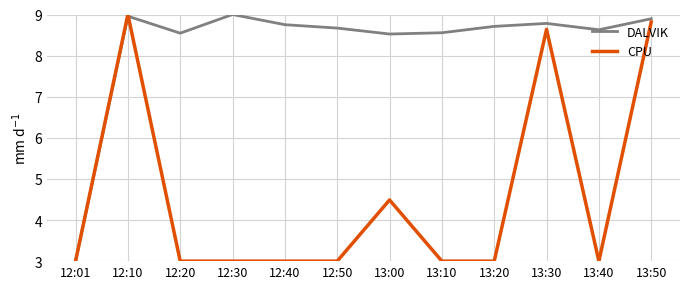

At which category is the sum across all series the highest?

12:10